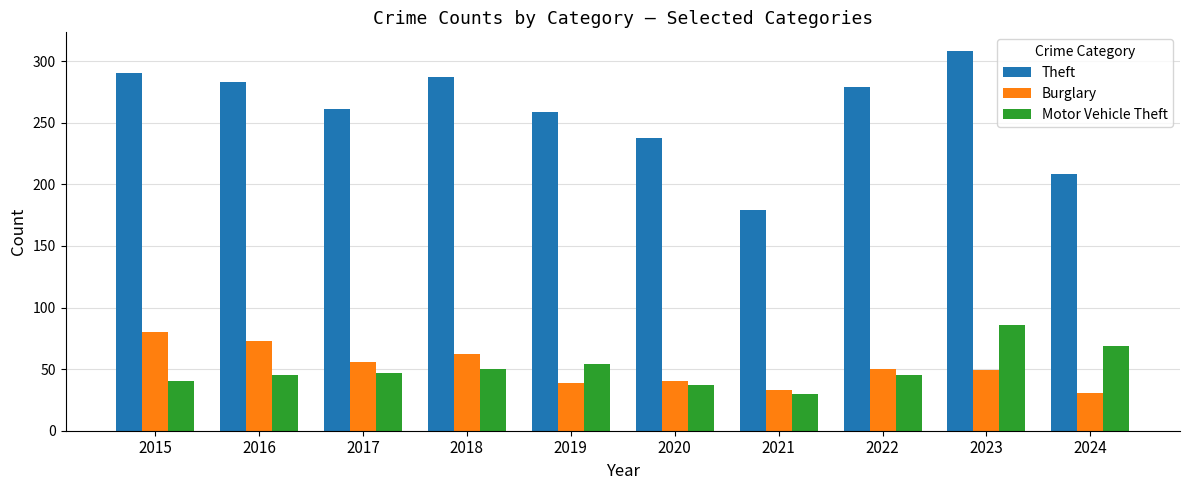

What is the smallest value displayed?

30